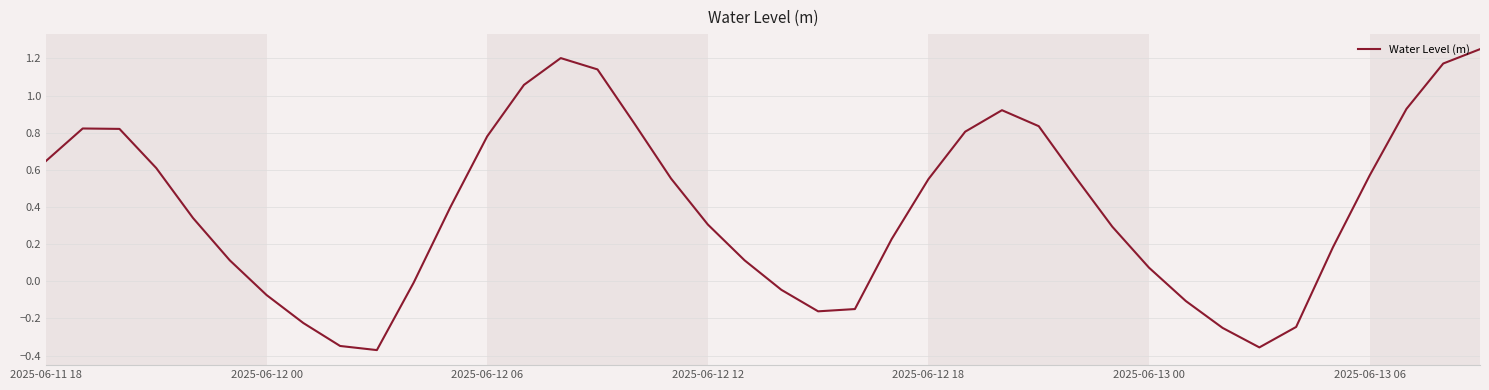

What is the difference between the maximum and minimum values?

1.6